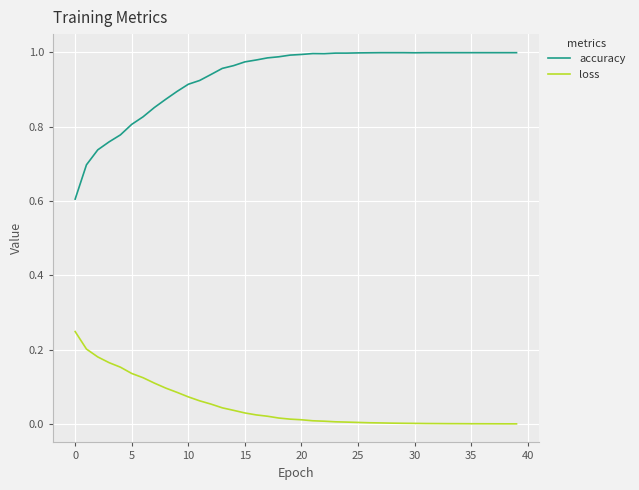

What is the sum of all loss values?

2.0